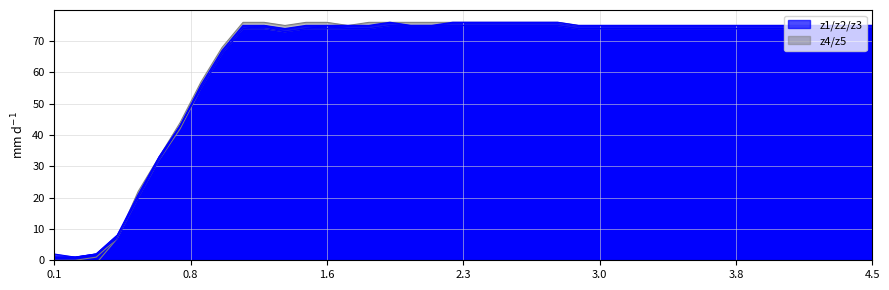

Does the chart have visible grid lines?

Yes